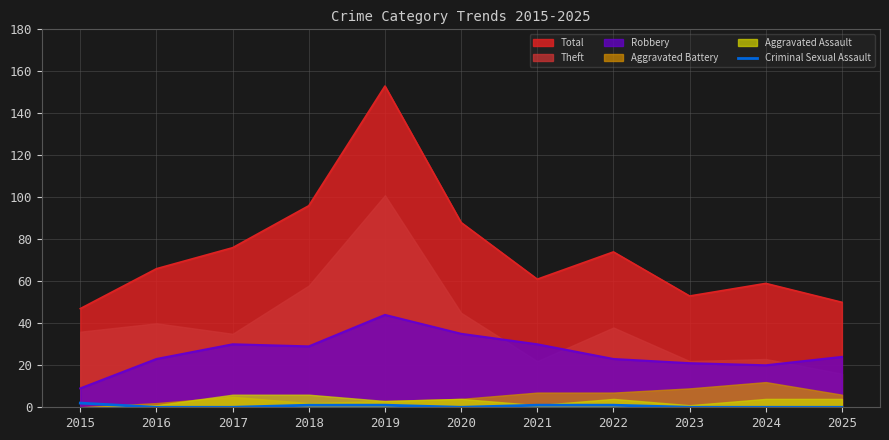

Is the value of Total at 2018 greater than the value of Criminal Sexual Assault at 2017?

Yes